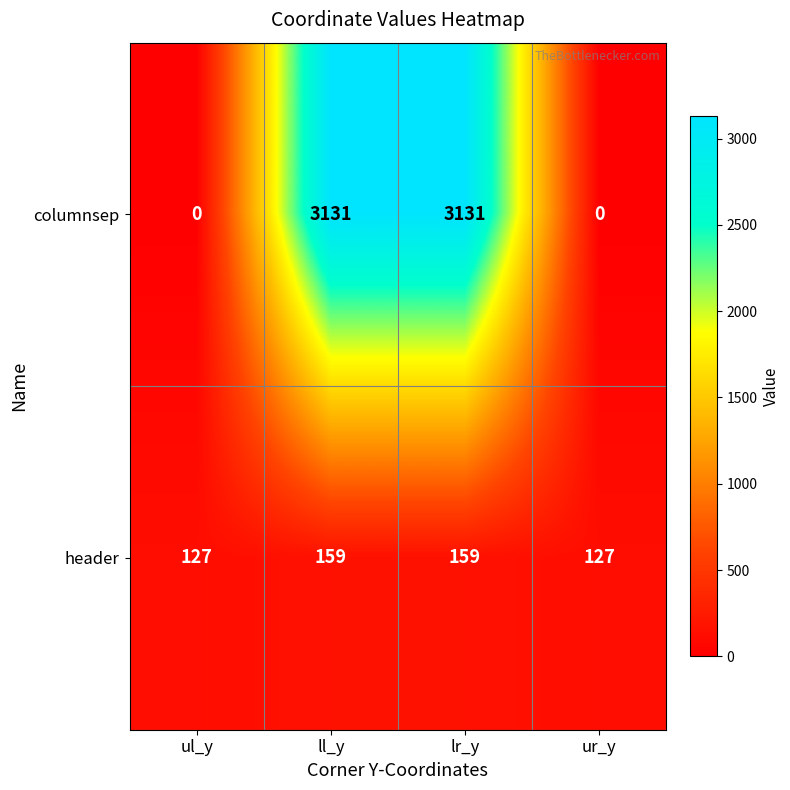

Reading right to left, transcribe all the data shown in this chart.

columnsep: ur_y=0	lr_y=3131	ll_y=3131	ul_y=0
header: ur_y=127	lr_y=159	ll_y=159	ul_y=127